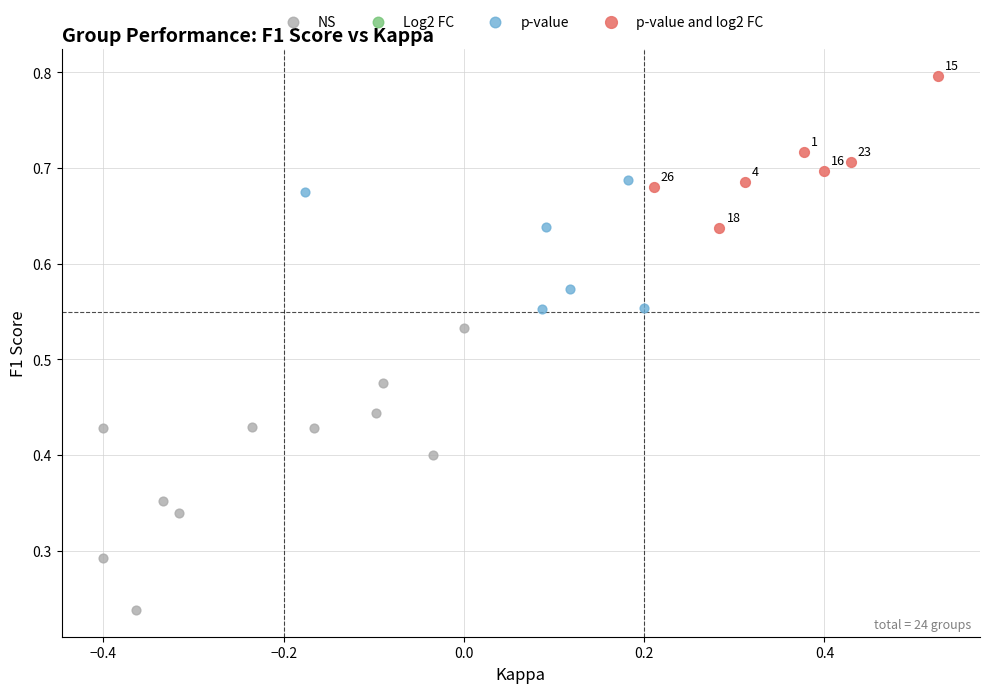

Which series contains the highest Y value?

p-value and log2 FC